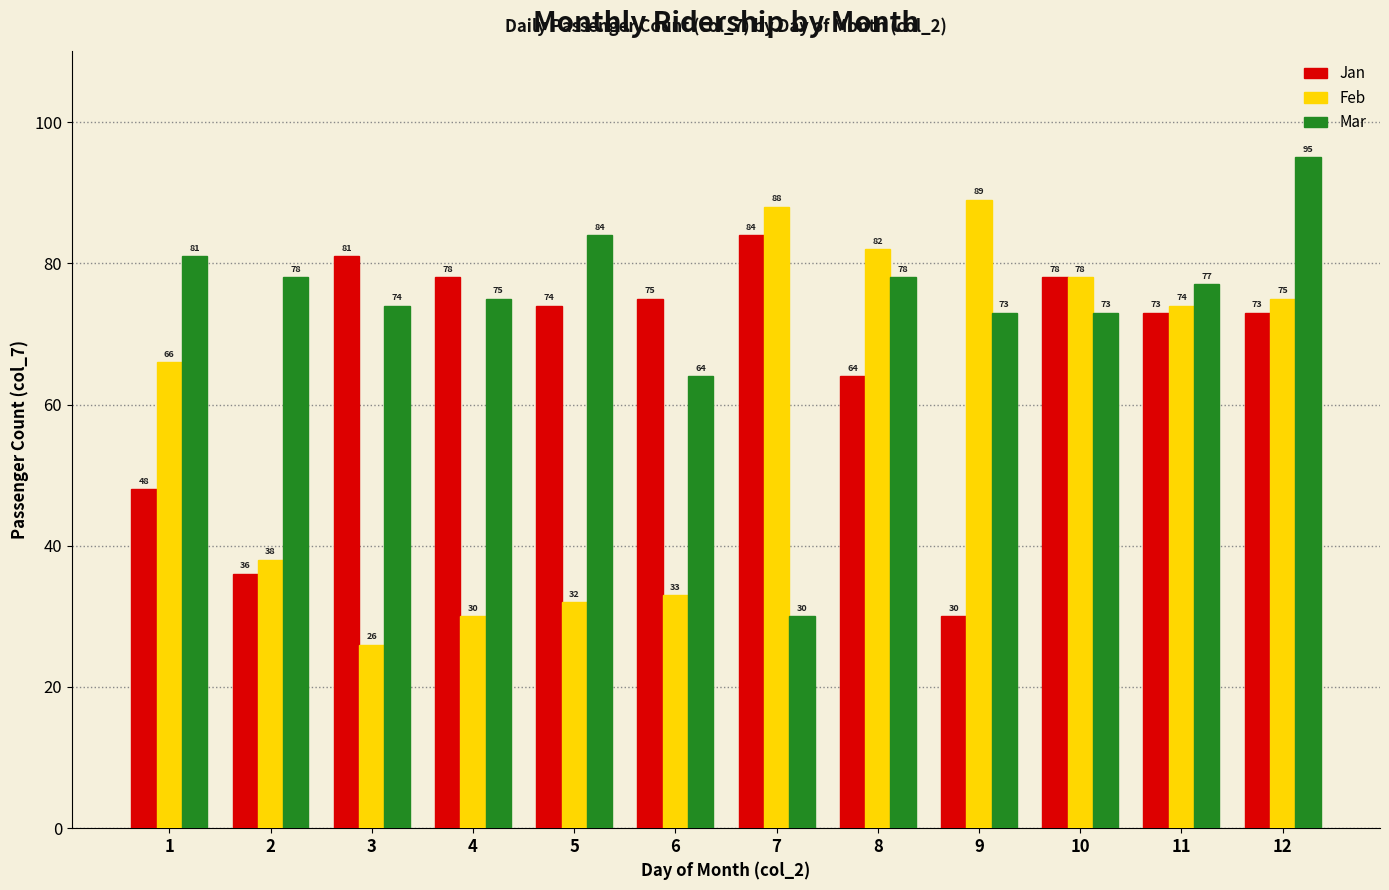

Is it true that Jan equals 36 at 2?

True